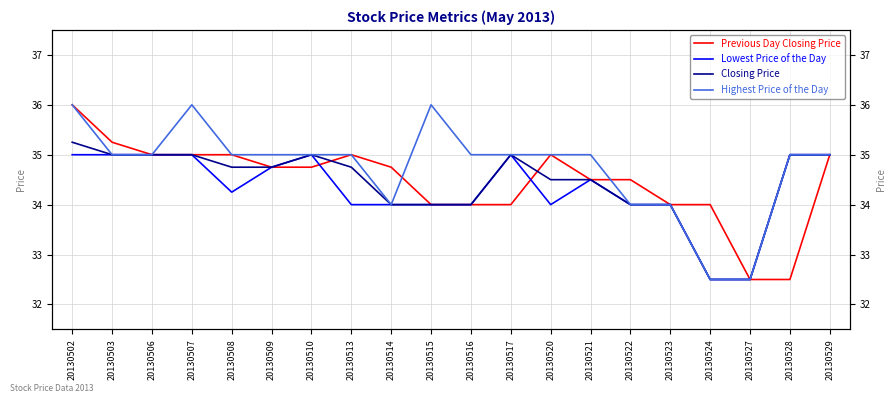

Rank the series by their maximum value, from lowest to highest.

Lowest Price of the Day, Closing Price, Previous Day Closing Price, Highest Price of the Day